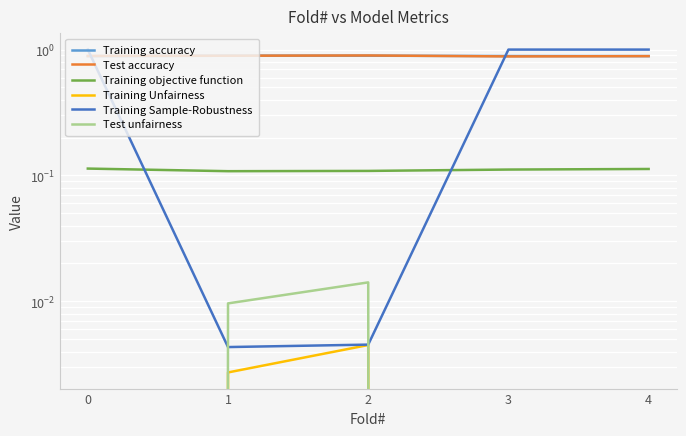

What is the minimum value for Test accuracy?

0.9